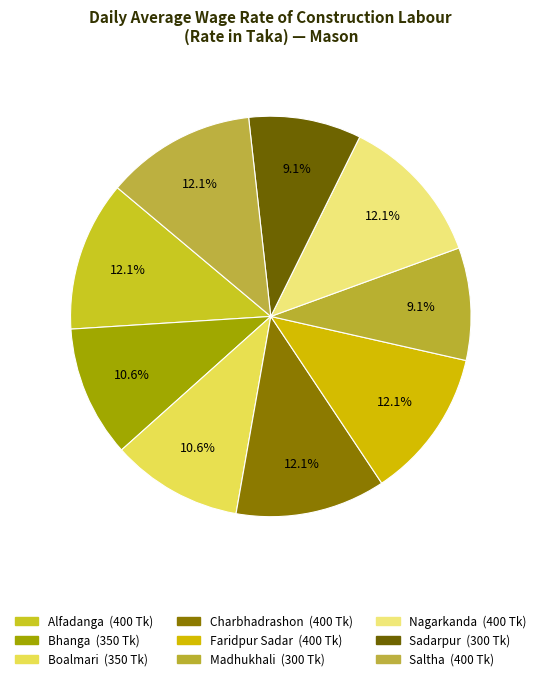

Count the number of slices in the pie.

9